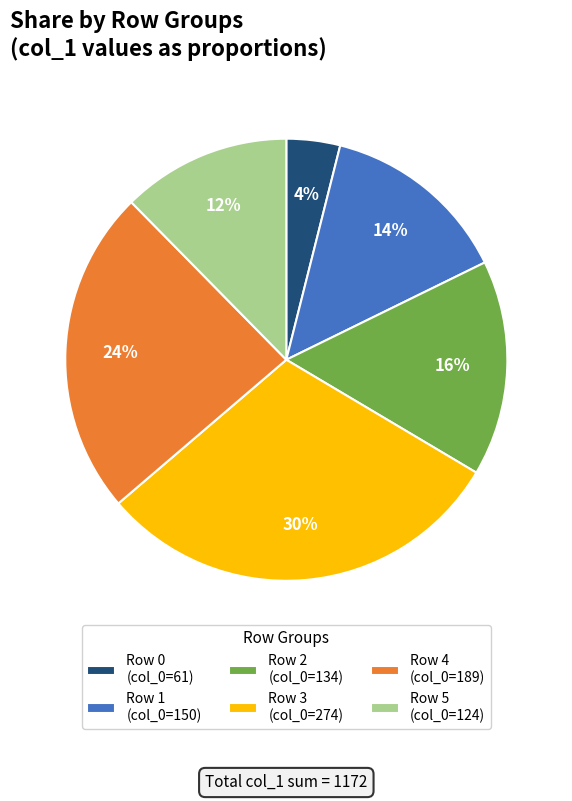

What is the ratio of the value at Row 0 (col_0=61) to the value at Row 5 (col_0=124)?

0.3